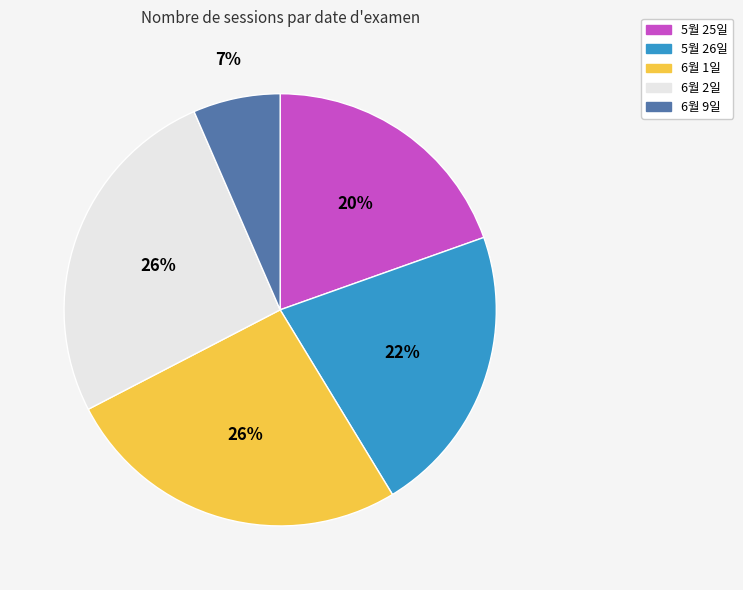

Is 6월 9일 the majority of the pie?

No